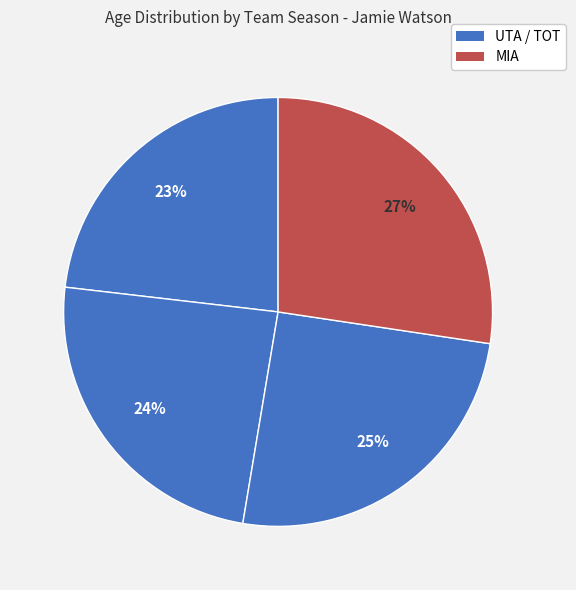

How many slices are in this pie chart?

4